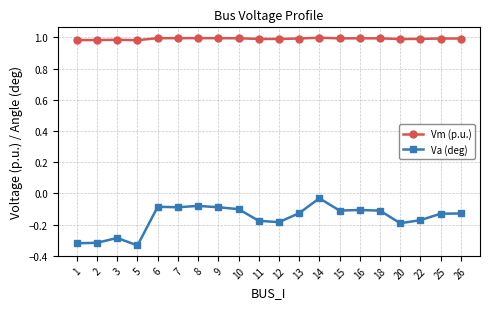

Which series has the widest spread of values?

Va (deg)